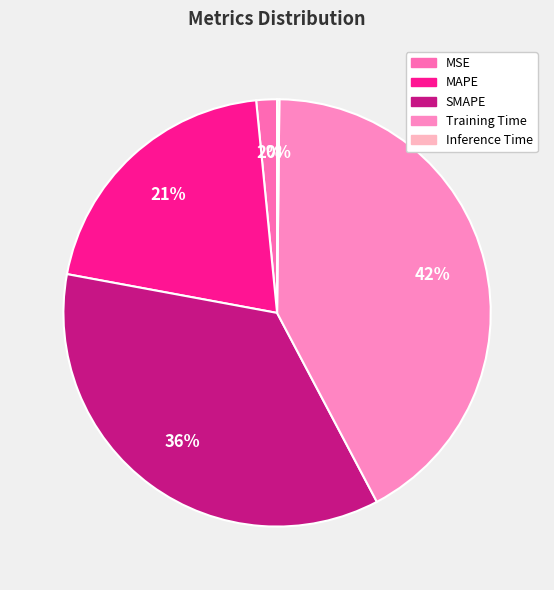

Is it true that Inference Time is 0% of the pie?

True